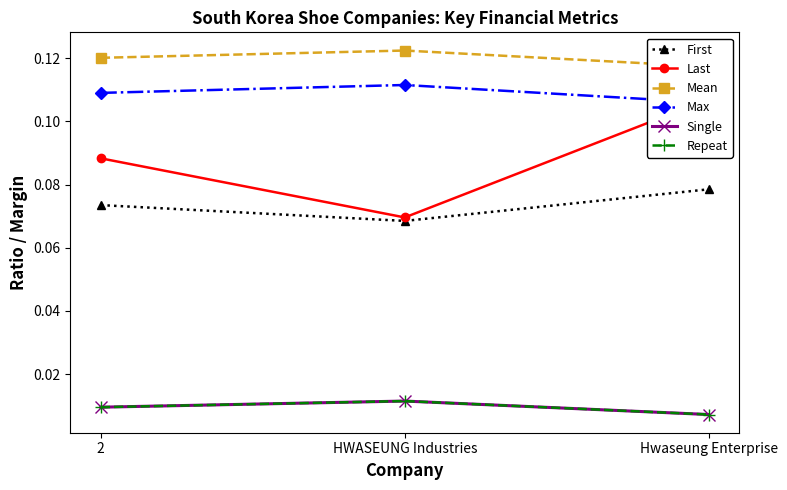

At which category is the sum across all series the highest?

Hwaseung Enterprise